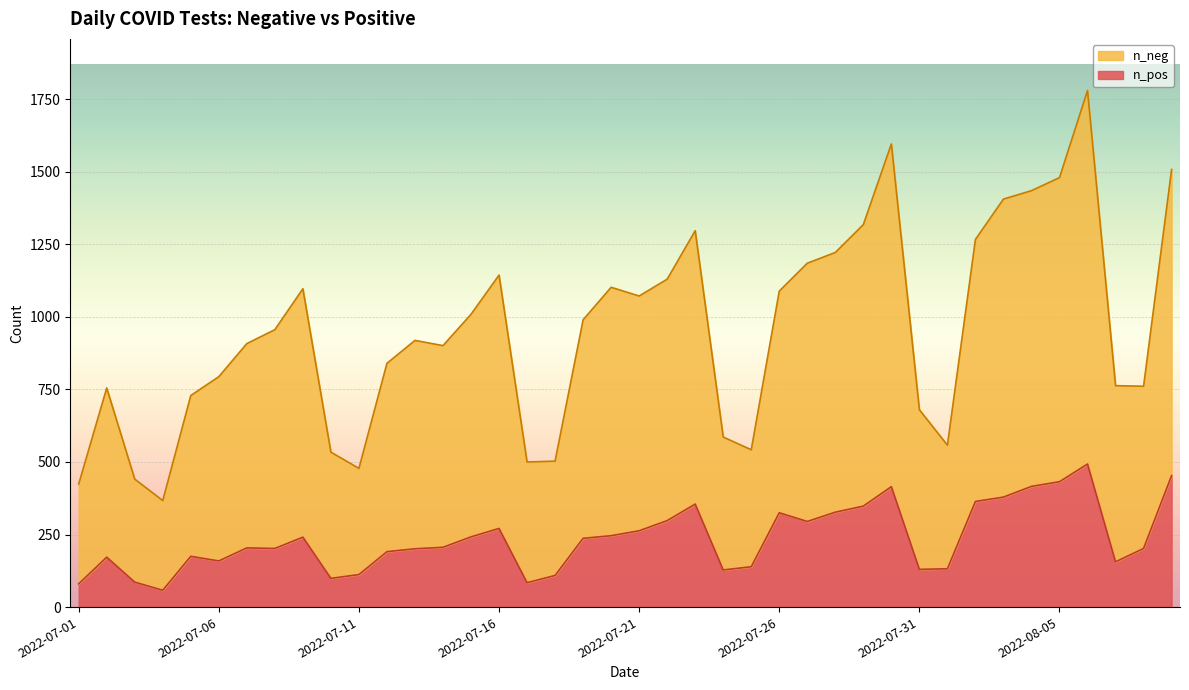

True or false: n_neg and n_pos intersect in this chart.

False